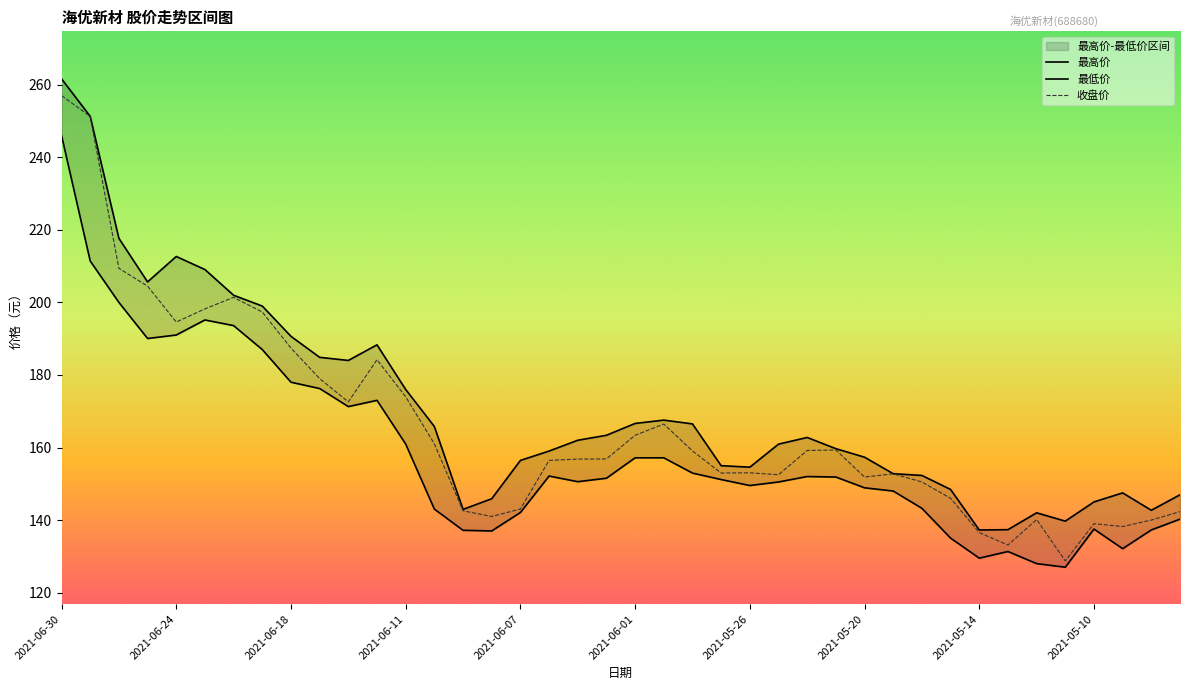

Rank the series by their average value, from highest to lowest.

最高价, 收盘价, 最低价